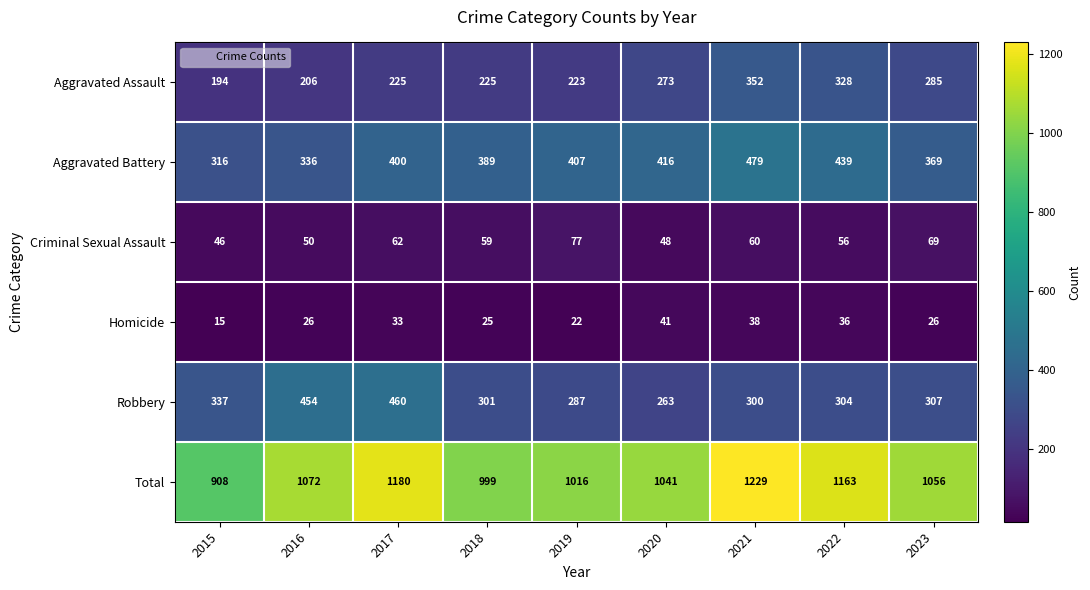

List the series in order of their peak value, lowest first.

Homicide, Criminal Sexual Assault, Aggravated Assault, Robbery, Aggravated Battery, Total